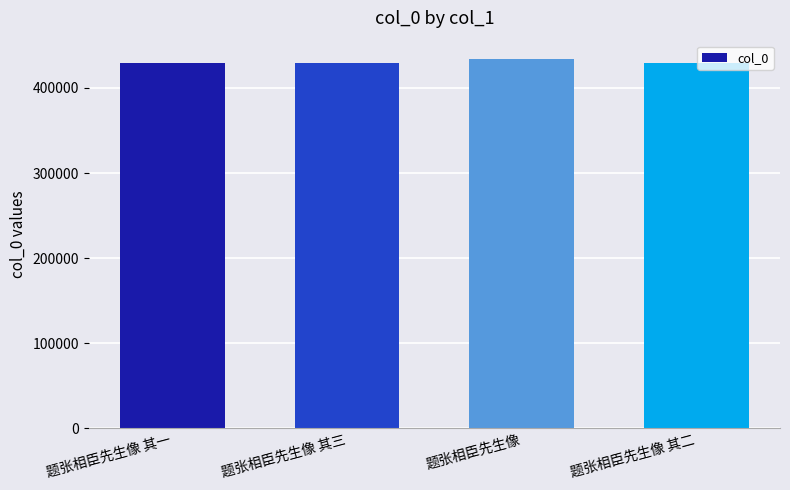

What is the label of the 1st bar from the right?

题张相臣先生像 其二